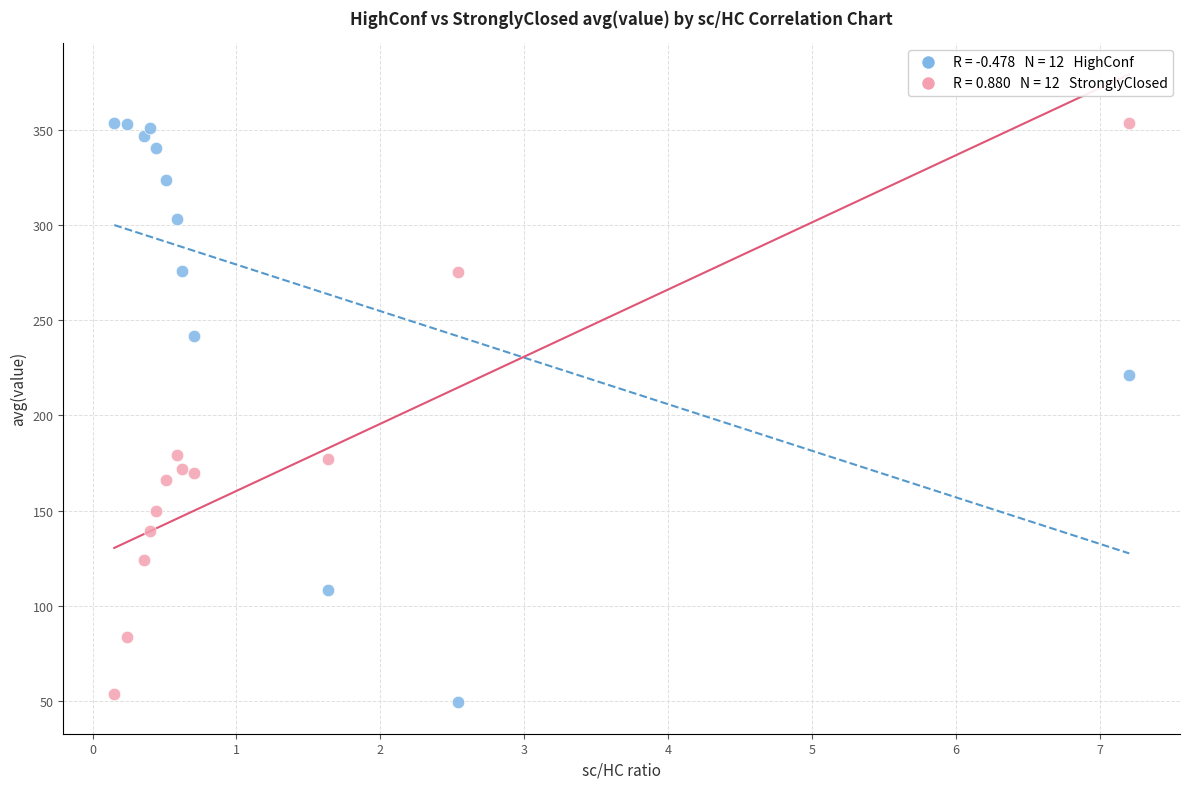

Across all data points, what is the range of X values (max minus min)?

7.1